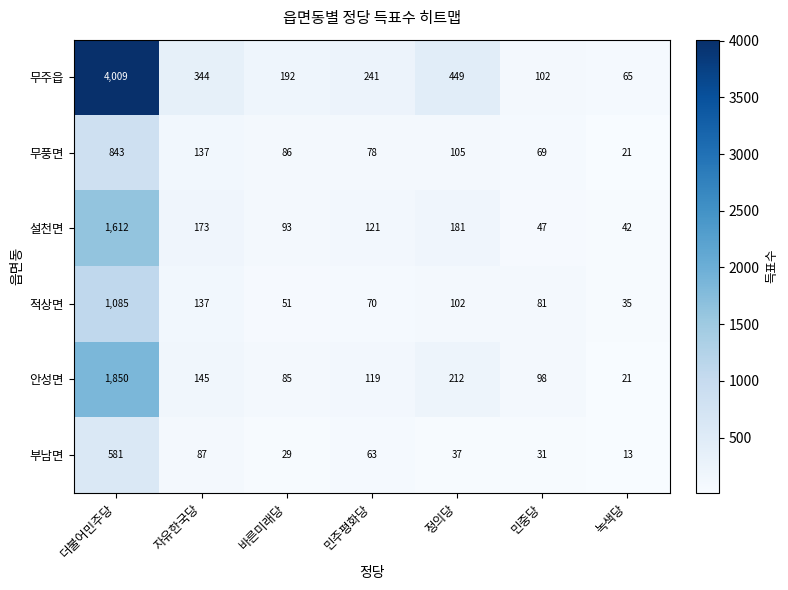

Which series has the largest range (max minus min)?

무주읍